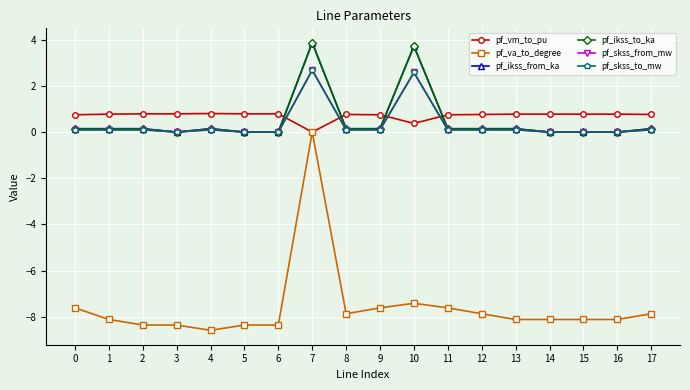

Is this an area chart (filled region under the line)?

No